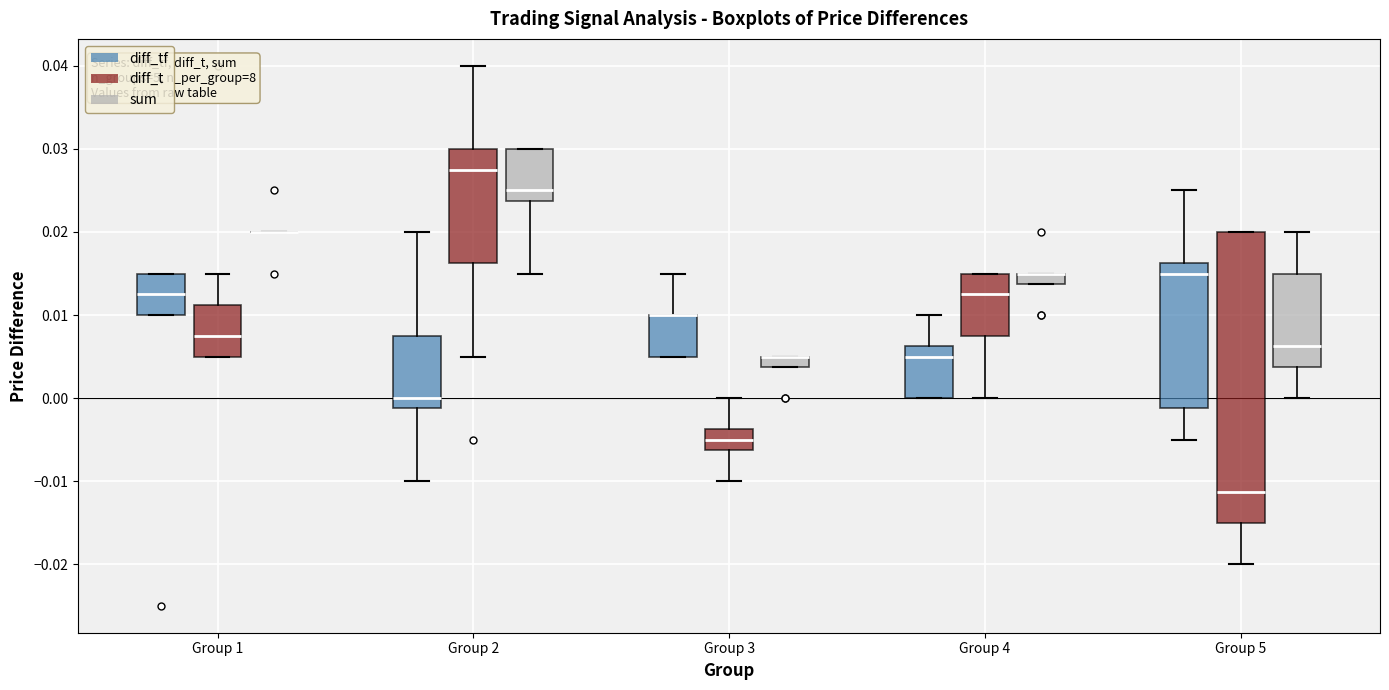

Where is the upper edge of the box for Group 2 (sum) on the y-axis? The values are not printed on the chart, so give them approximately, as read against the axis.

0.030